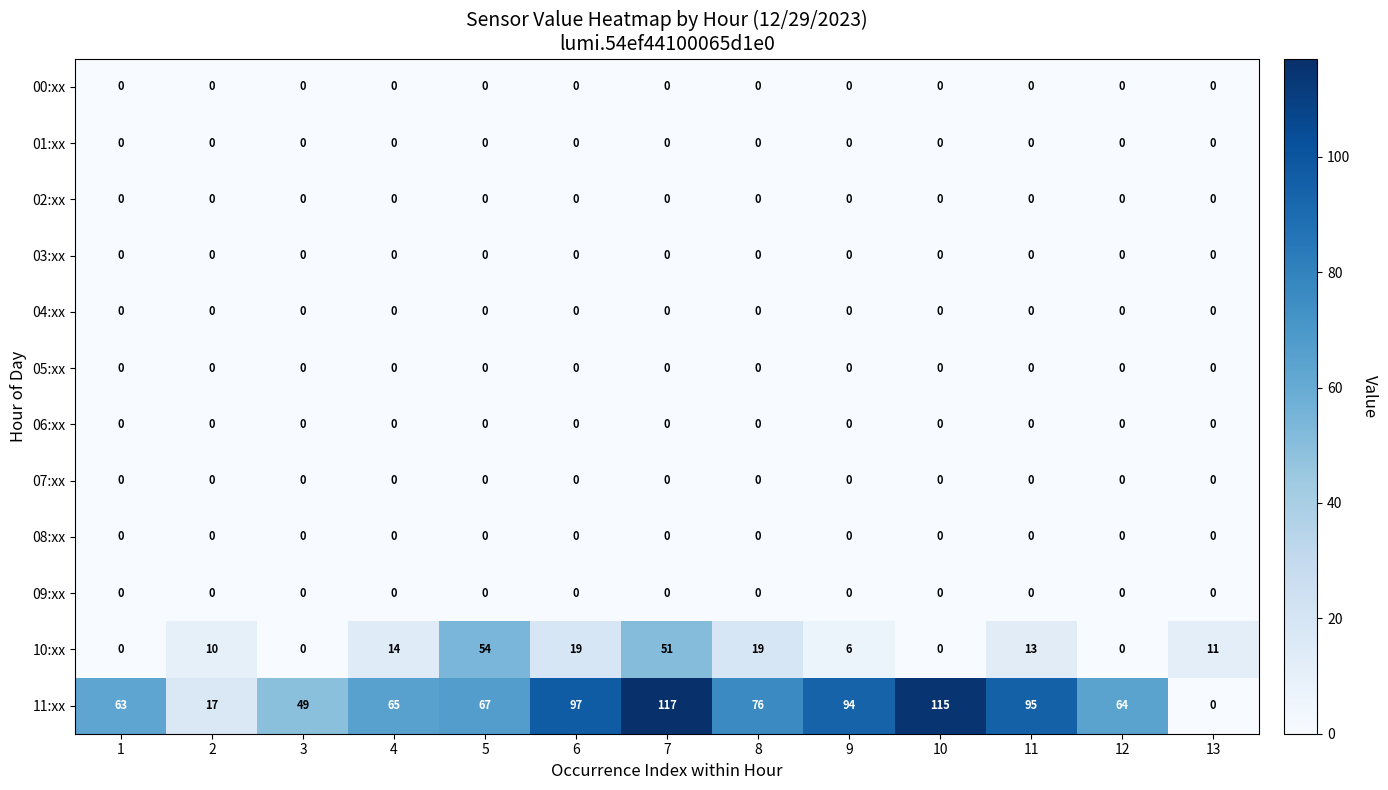

At how many categories does at least one series exceed 48?

11